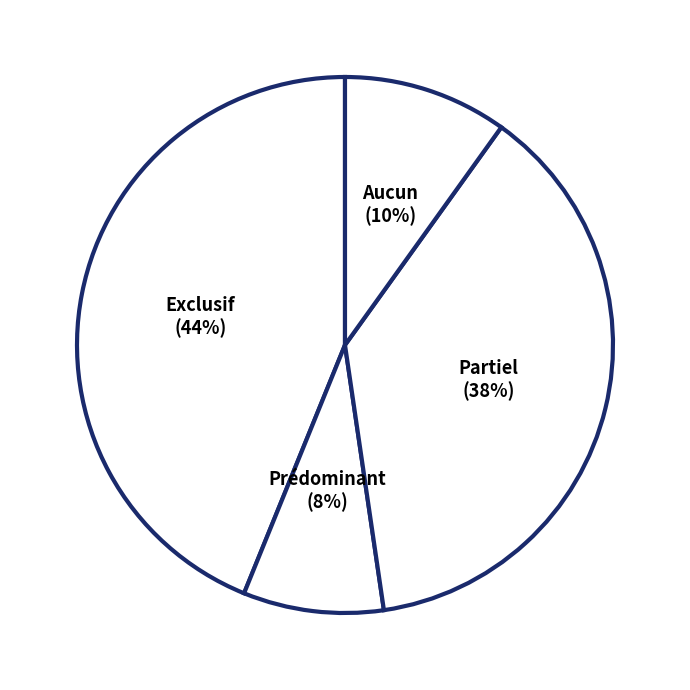

Is it true that Prédominant is 8% of the pie?

True